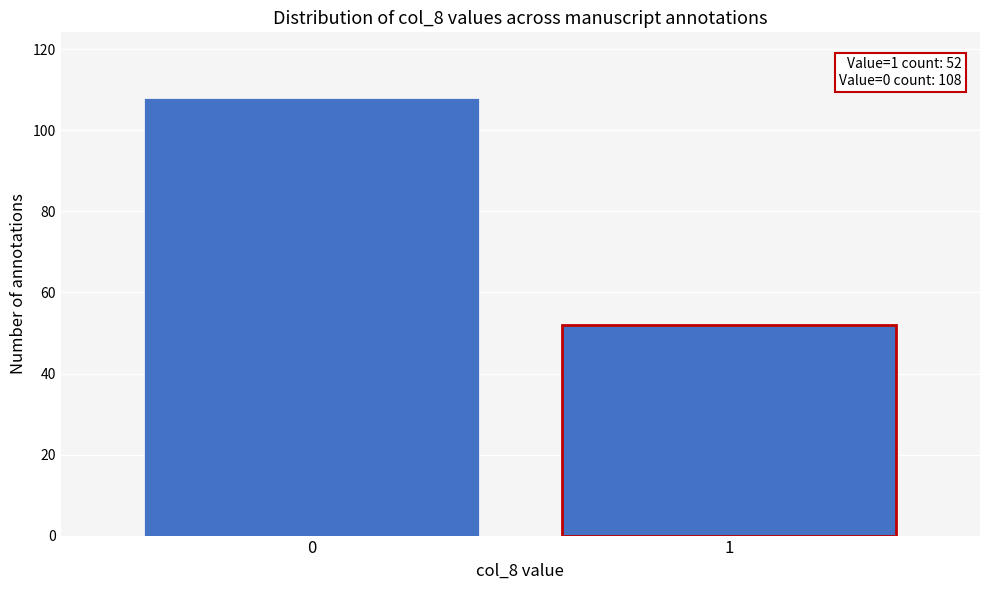

Reading left to right, what are all the values shown in this chart?

108	52